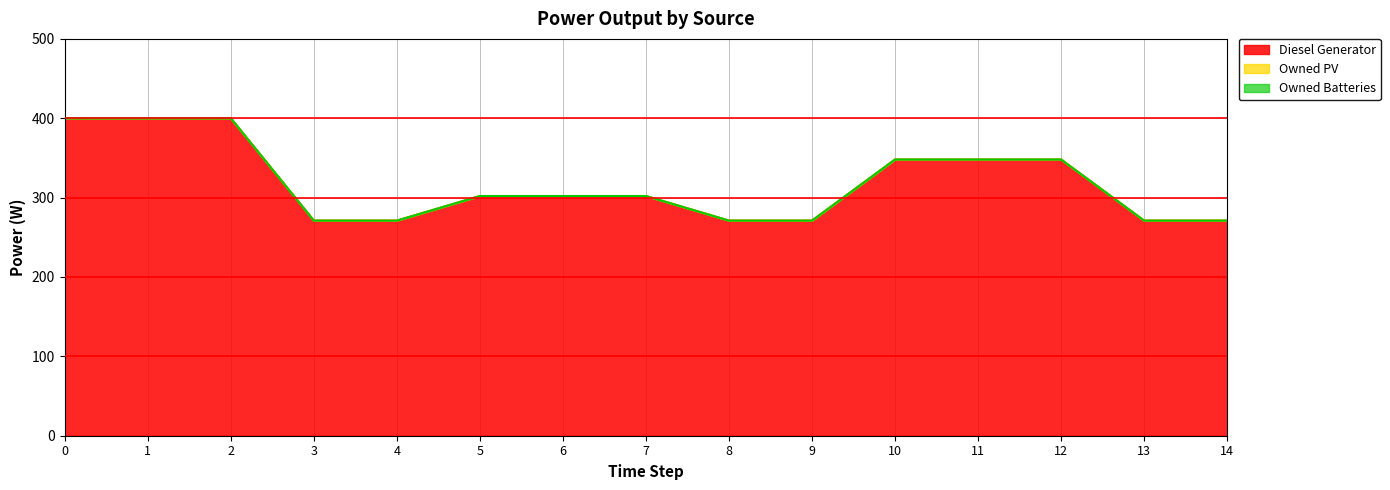

Reading left to right, what are all the values shown in this chart?

Diesel Generator: 400	400	400	271	271	302	302	302	271	271	348	348	348	271	271
Owned PV: 0	0	0	0	0	0	0	0	0	0	0	0	0	0	0
Owned Batteries: 0	0	0	0	0	0	0	0	0	0	0	0	0	0	0